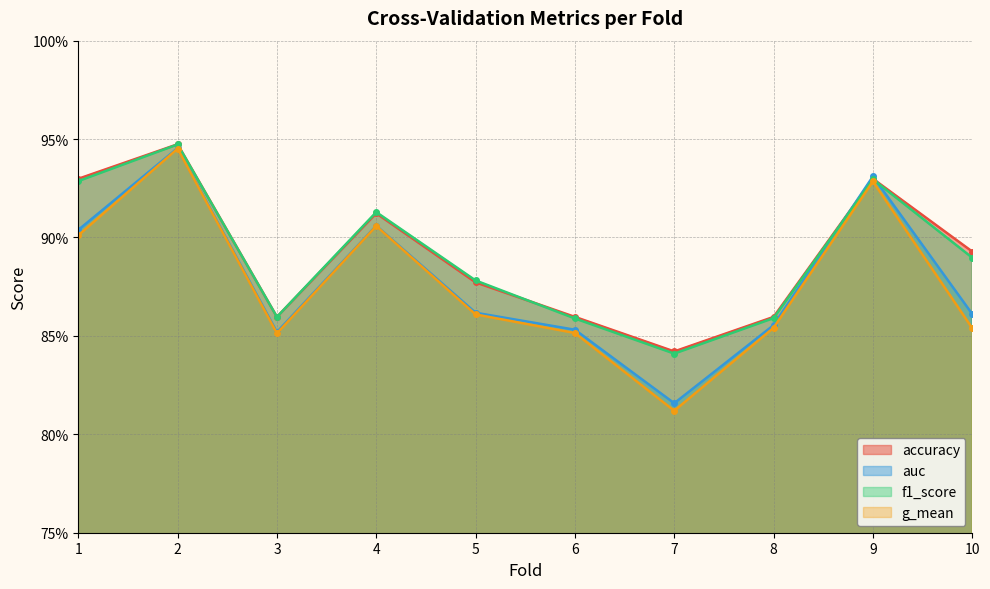

What is the sum of all auc values?

8.8